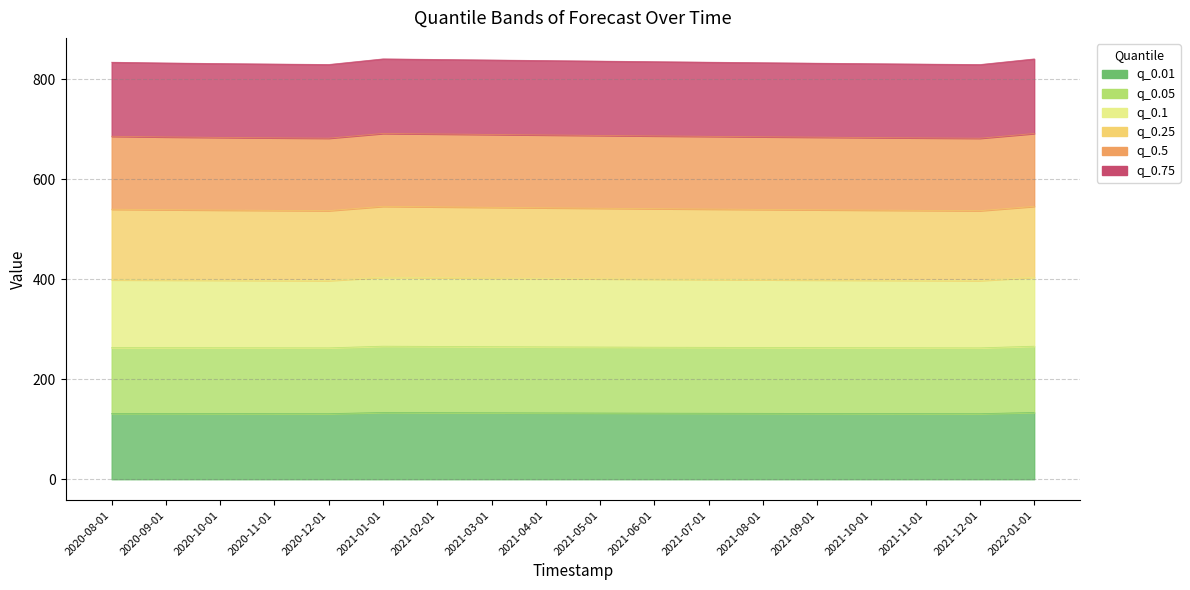

Rank the categories by q_0.75 value from highest to lowest.

2021-01-01, 2022-01-01, 2021-02-01, 2021-03-01, 2021-04-01, 2021-05-01, 2021-06-01, 2020-08-01, 2021-07-01, 2021-08-01, 2020-09-01, 2021-09-01, 2020-10-01, 2021-10-01, 2020-11-01, 2021-11-01, 2020-12-01, 2021-12-01